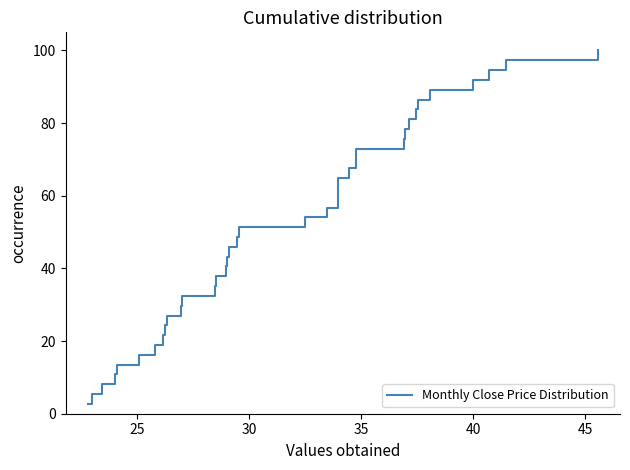

What is the ratio of the value at 30 to the value at 33?

0.9